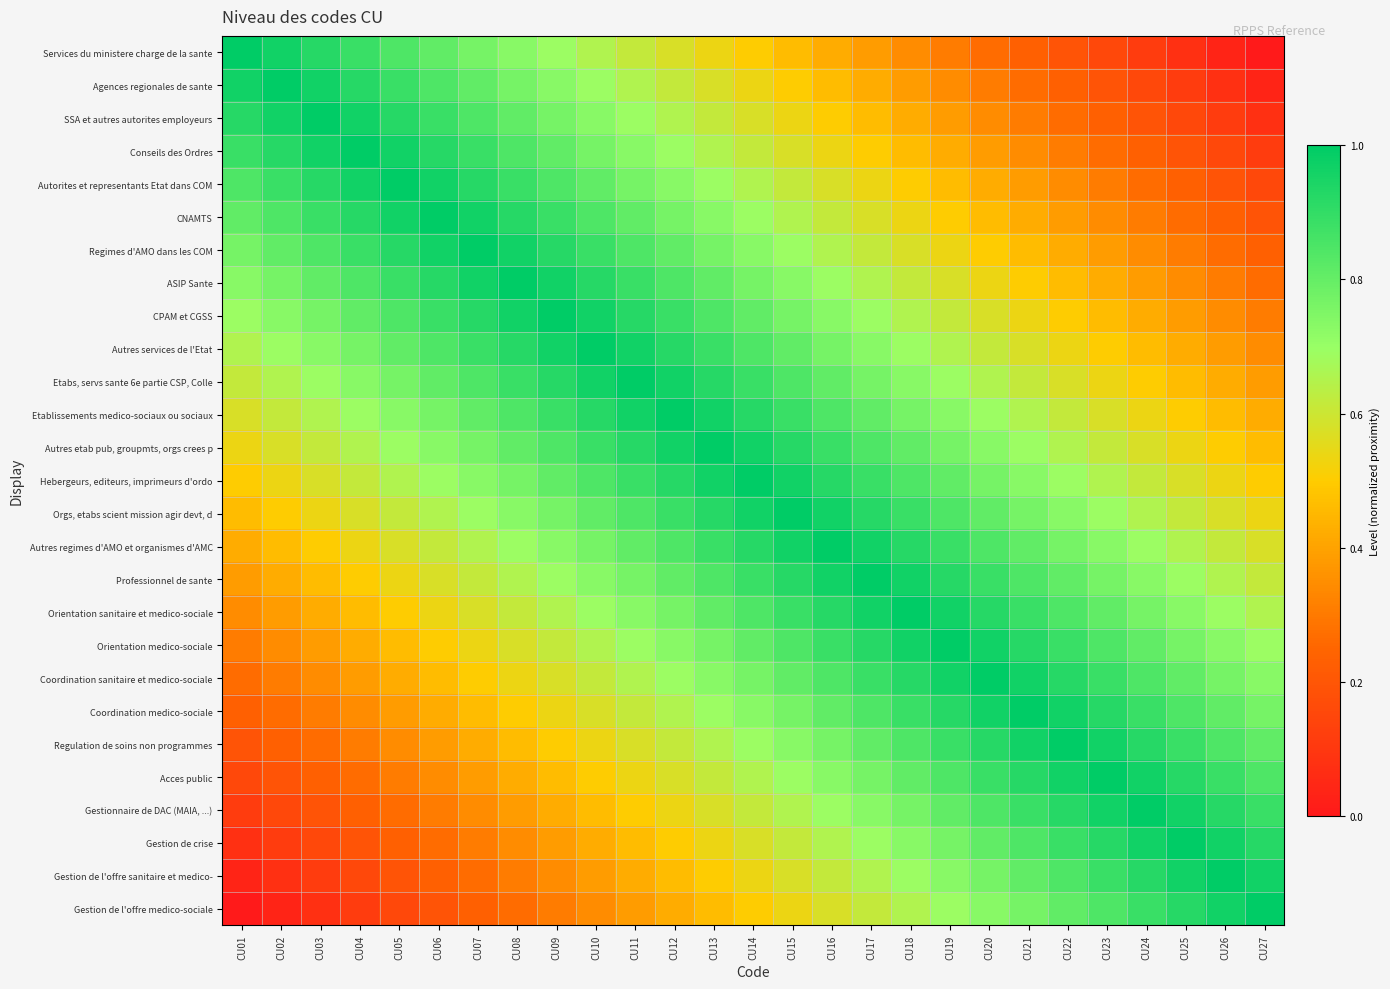

What is the greatest value displayed?

1.0